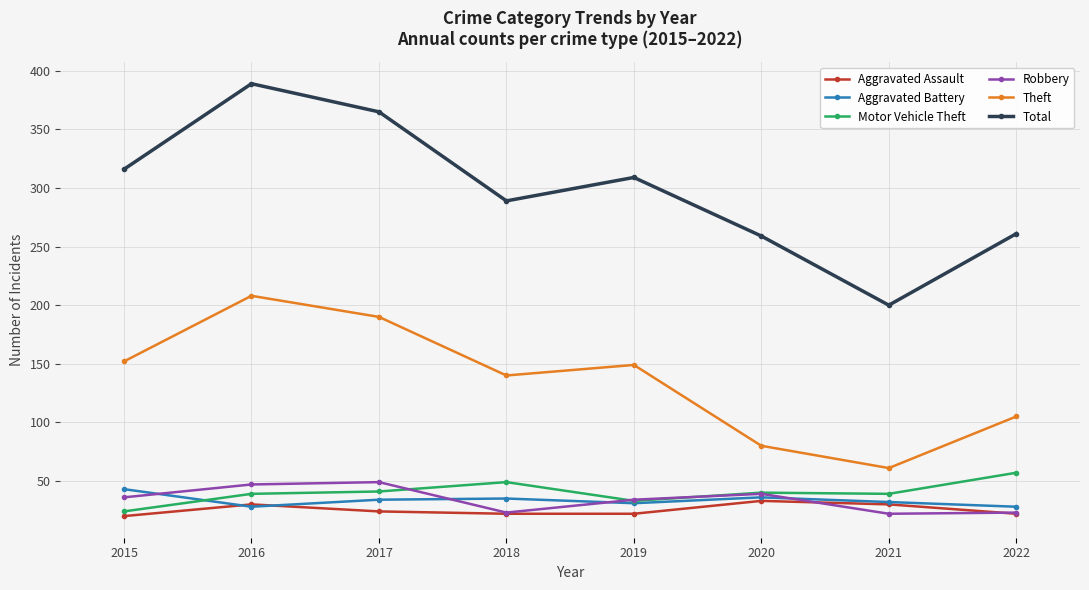

How many values in the Total series are below 309?

4